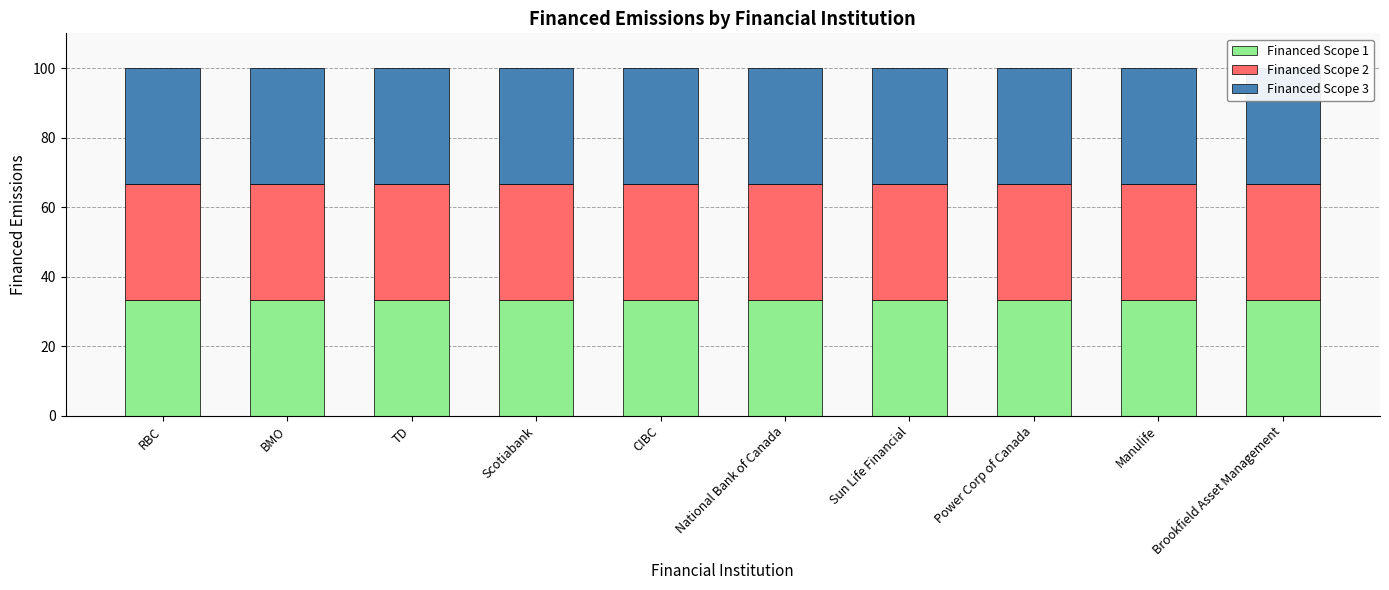

What is the label of the 8th bar from the right?

TD